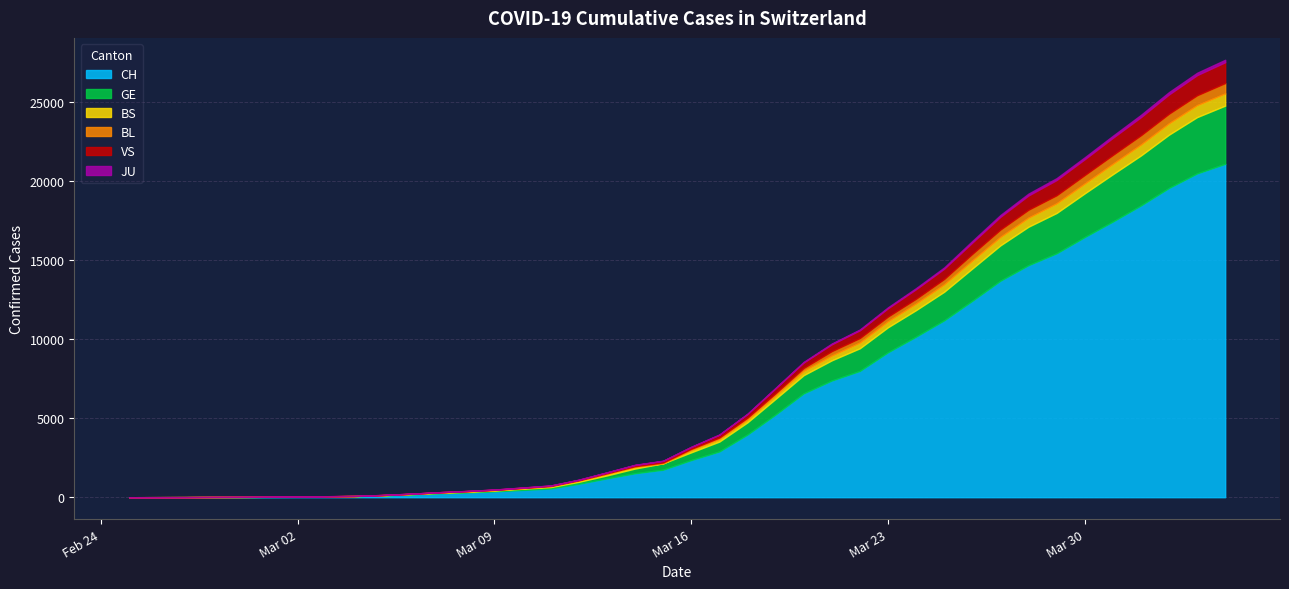

True or false: BL and GE intersect in this chart.

False